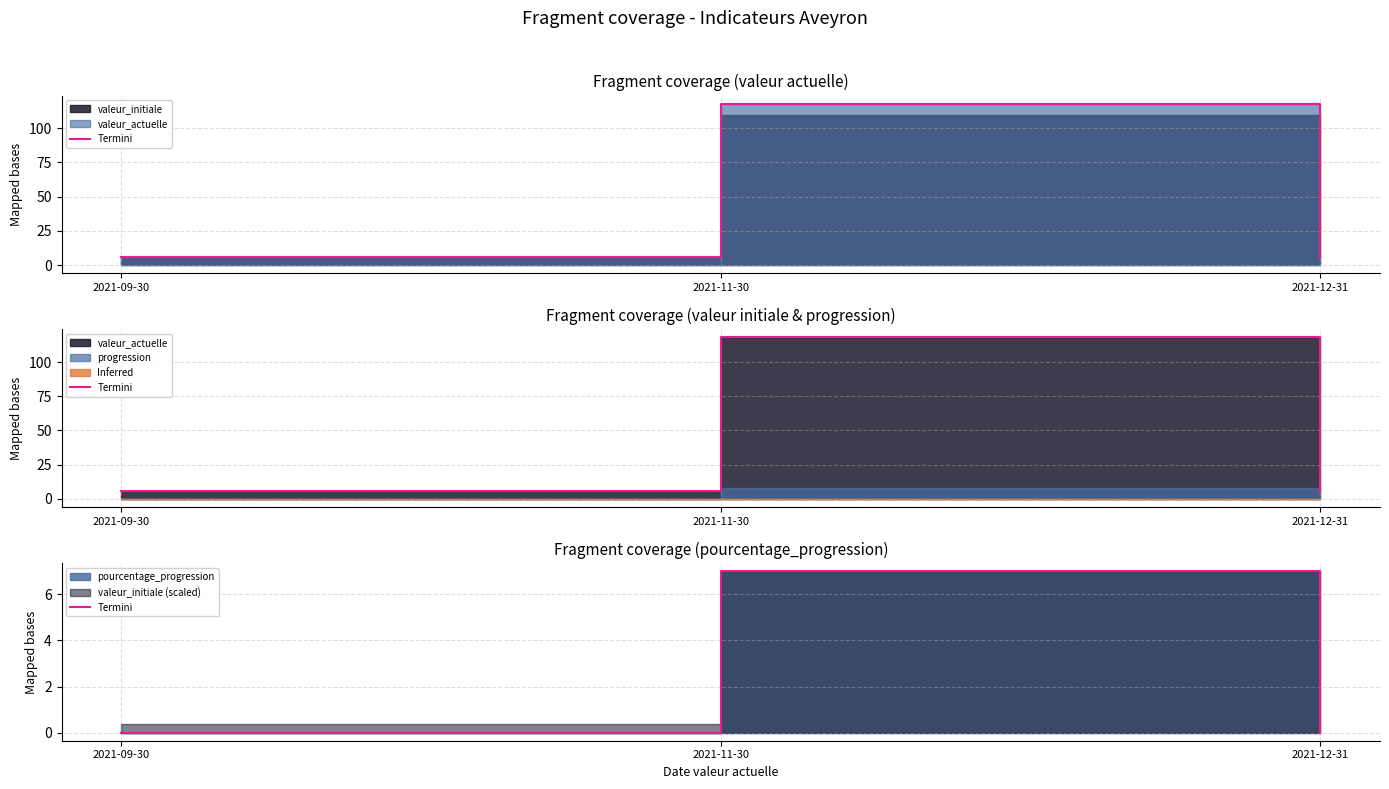

Rank the categories by value from lowest to highest.

2021-09-30, 2021-12-31, 2021-11-30